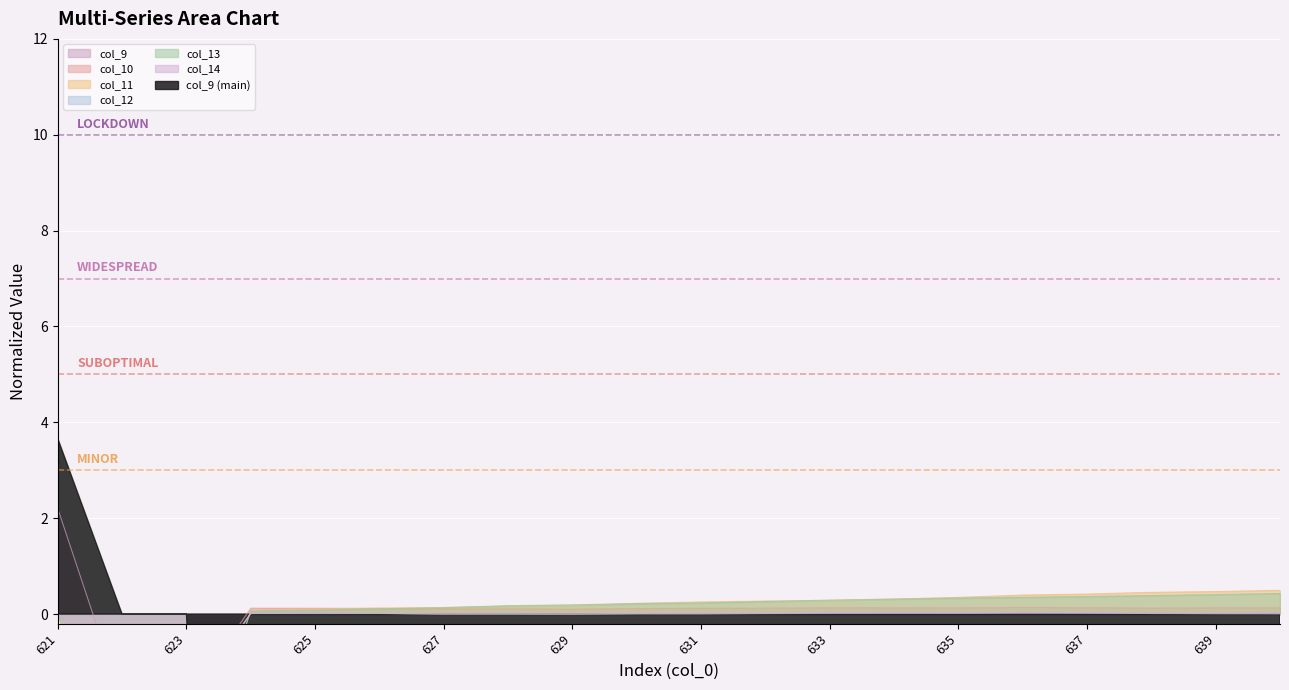

True or false: col_14 has a value of 0.0 at 627.

True